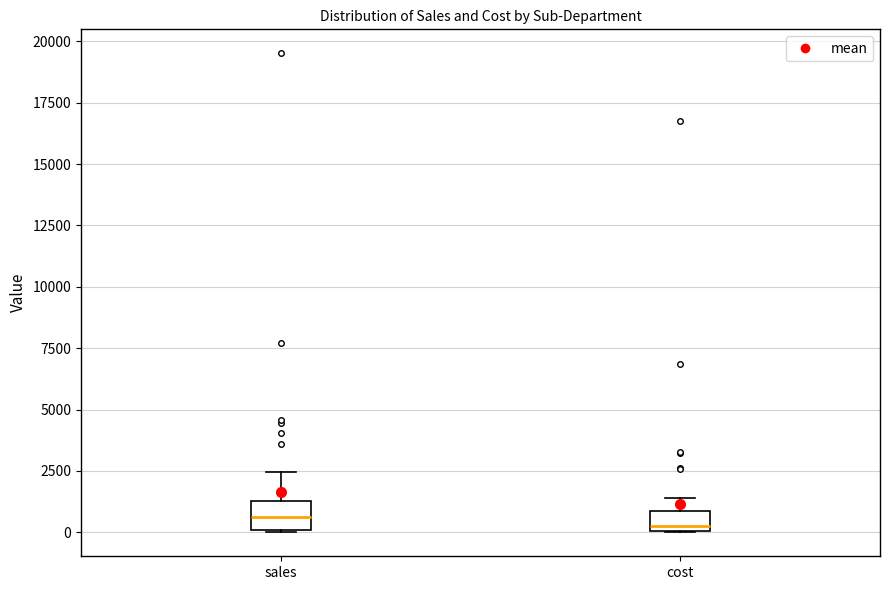

Where does the median line of the box for cost sit on the y-axis? The values are not printed on the chart, so give them approximately, as read against the axis.

500